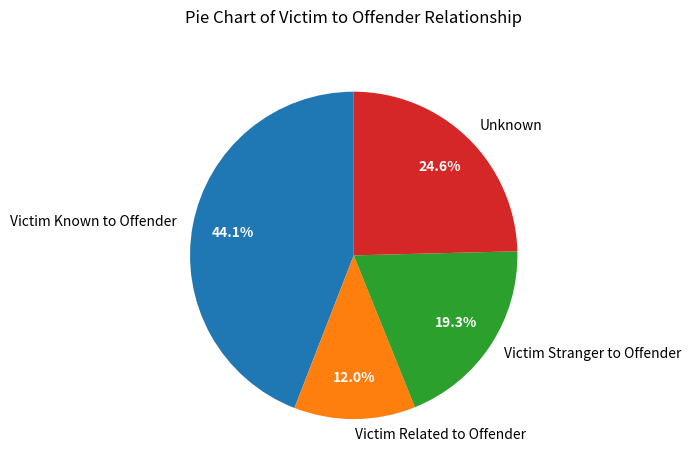

Which slice is the largest?

Victim Known to Offender